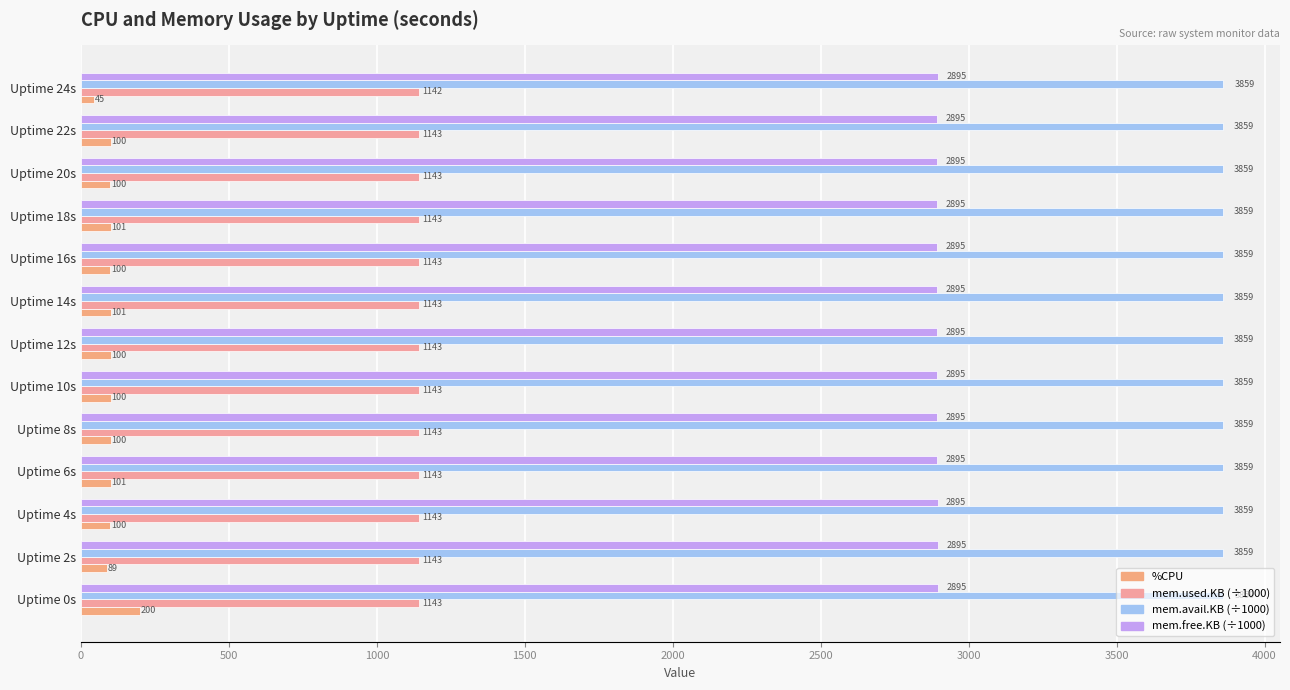

How many series are shown in this chart?

4